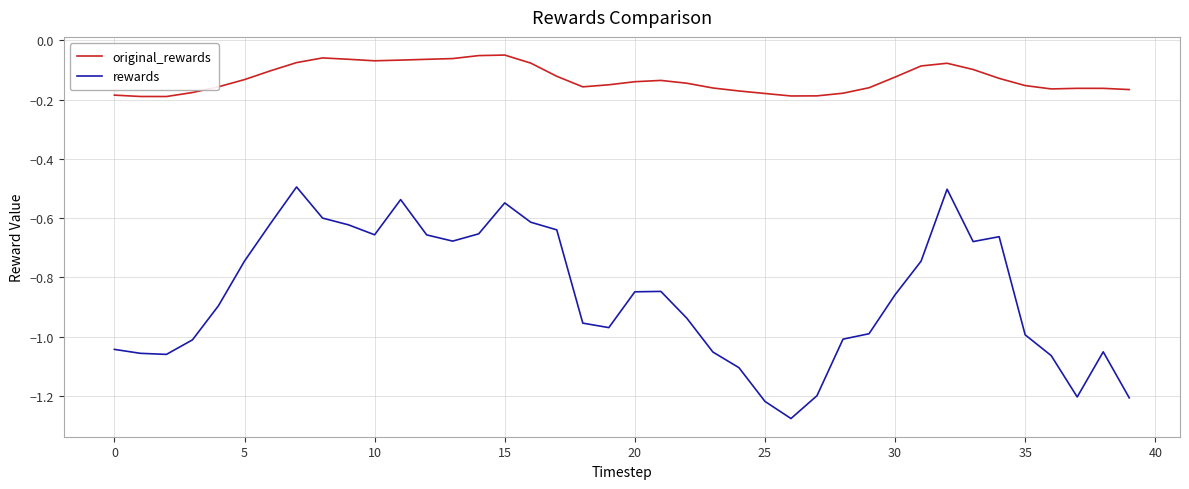

List the series in order of their peak value, lowest first.

rewards, original_rewards